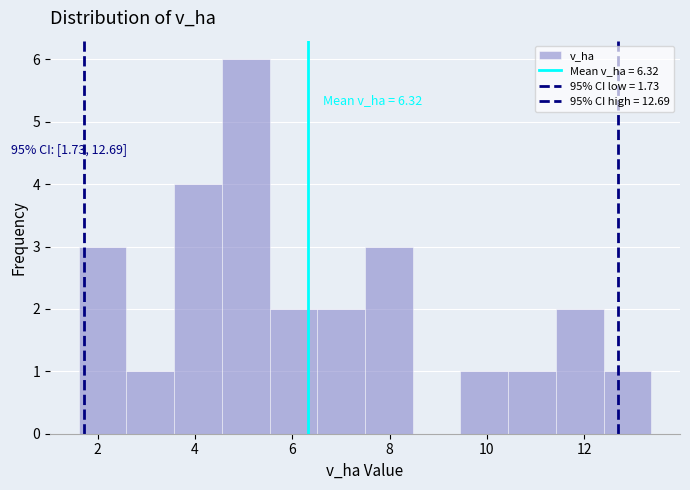

Over which range of the x-axis is the bar tallest?

4.6 to 5.6